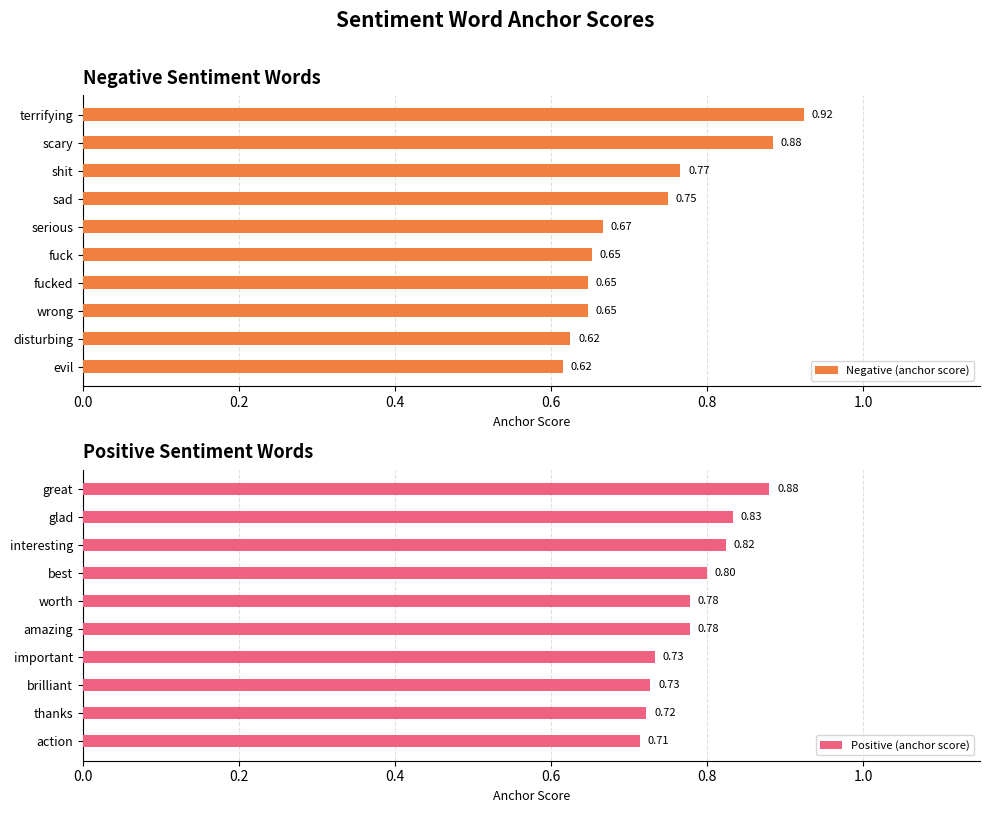

What is the maximum value shown in the chart?

0.9